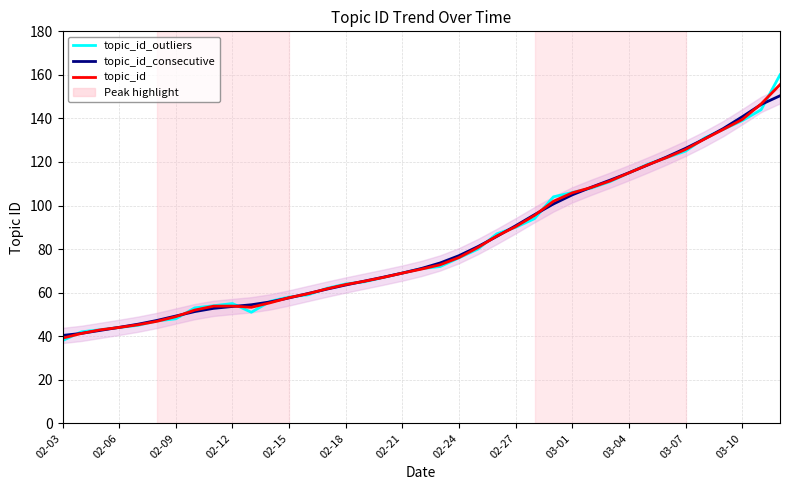

What is the difference between the highest and lowest values at 02-18?

0.4